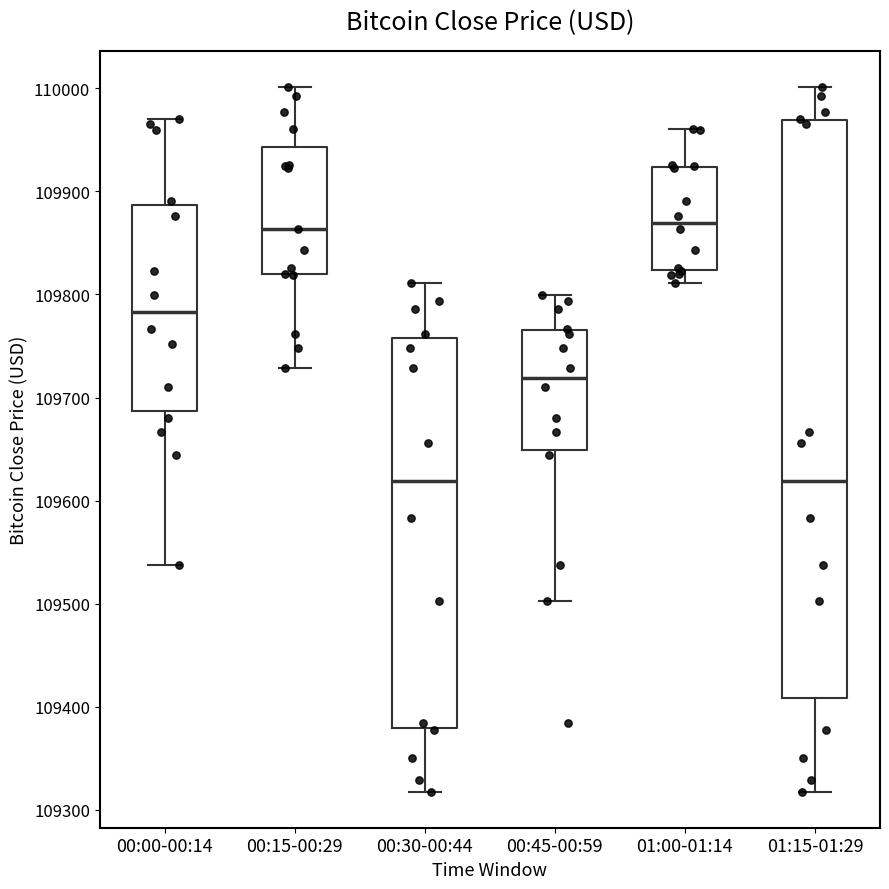

Reading left to right, read every box against the y-axis: the position of its median line, the range the box covers, and the ends of its whiskers. The values are not printed on the chart, so give them approximately, as read against the axis.

00:00-00:14: median 109780, box 109690 to 109890, whiskers 109540 to 109970
00:15-00:29: median 109860, box 109820 to 109940, whiskers 109730 to 110000
00:30-00:44: median 109620, box 109380 to 109760, whiskers 109320 to 109810
00:45-00:59: median 109720, box 109650 to 109770, whiskers 109500 to 109800
01:00-01:14: median 109870, box 109820 to 109920, whiskers 109810 to 109960
01:15-01:29: median 109620, box 109410 to 109970, whiskers 109320 to 110000